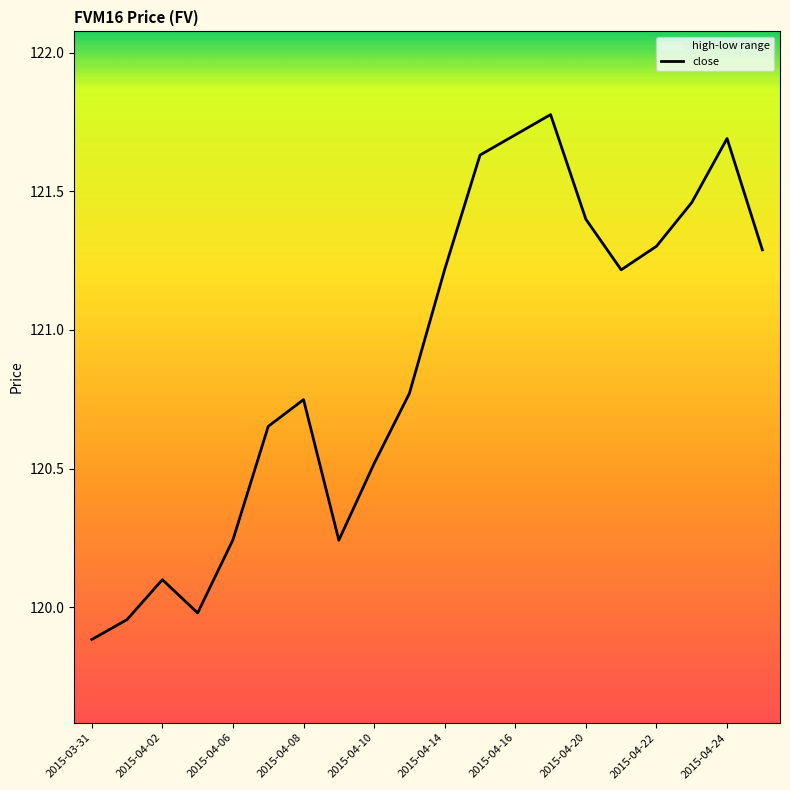

The chart shows a value of 119.9 at 2015-03-31. True or false?

True